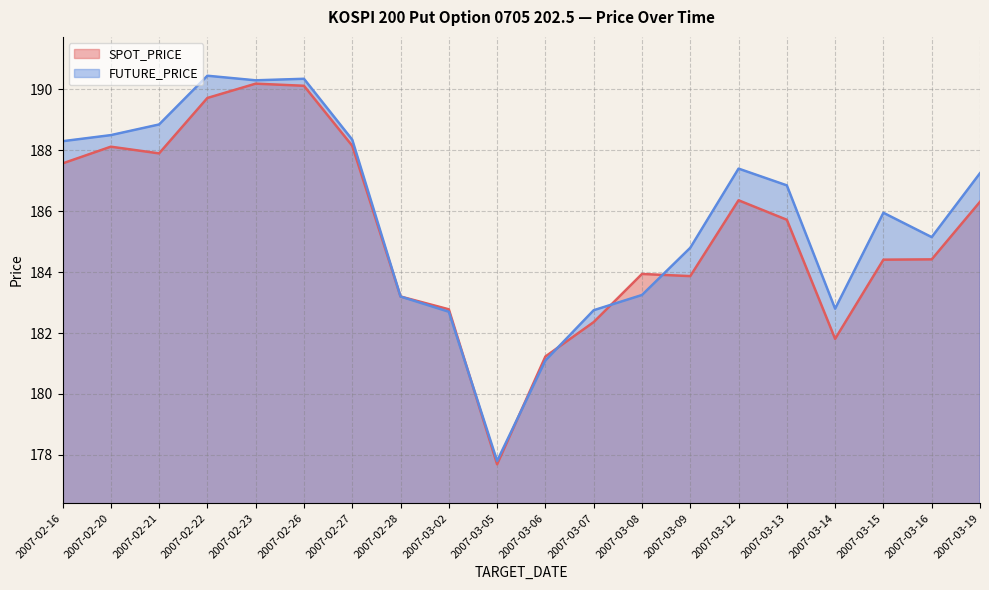

What is the difference between the second highest and second lowest values in the FUTURE_PRICE series?

9.2